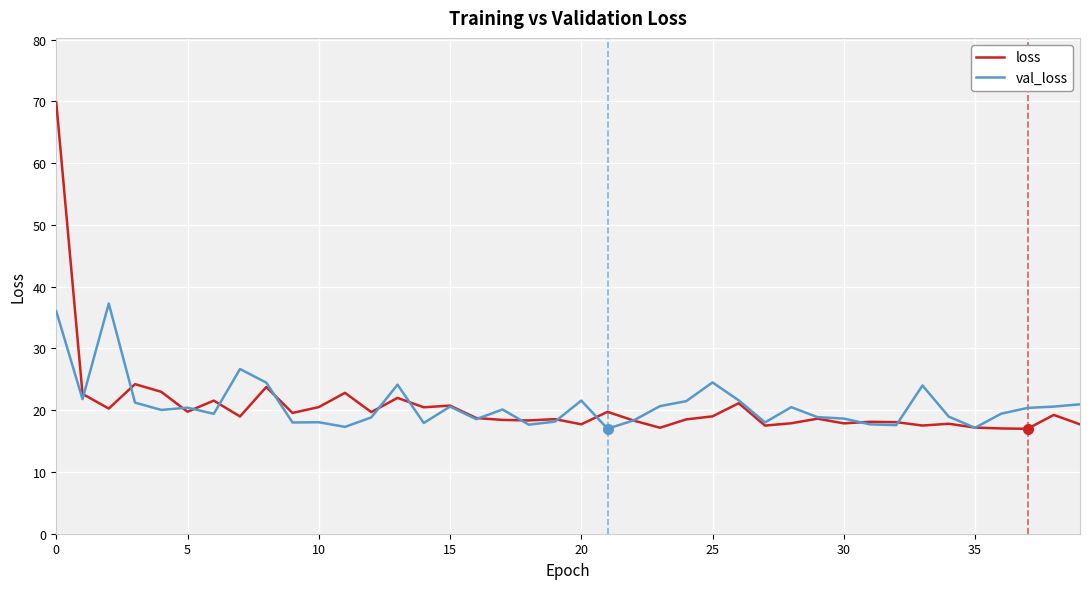

Which series has the largest range (max minus min)?

loss